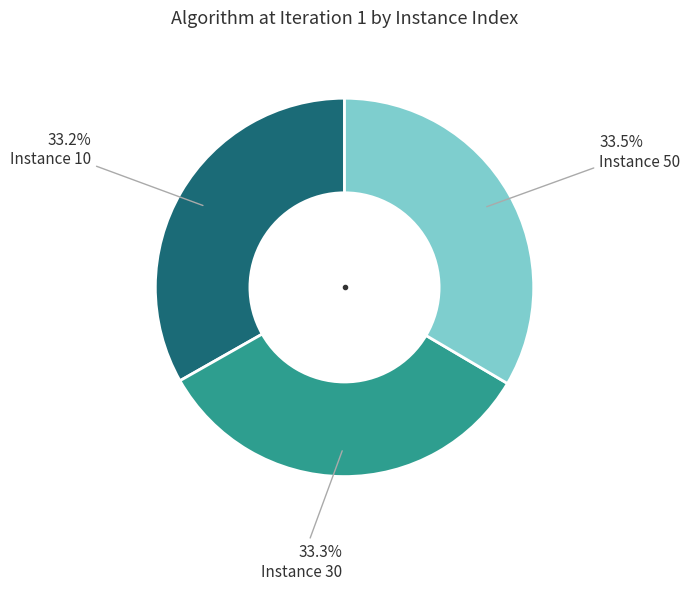

Is there a majority slice in this chart?

No